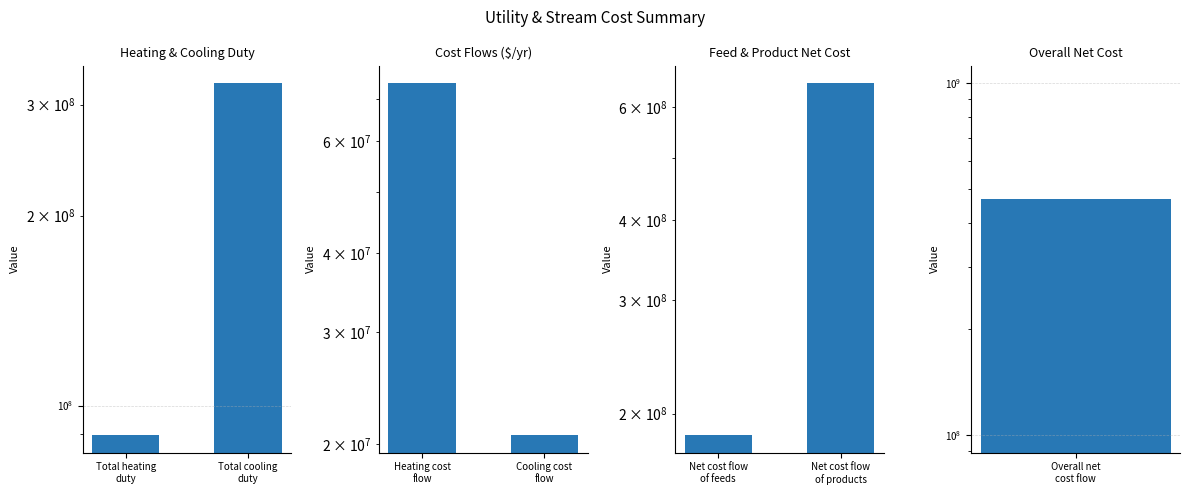

What is the sum of the Cost Flows ($/yr) values at Cooling cost flow and Heating cost flow?

94795982.2